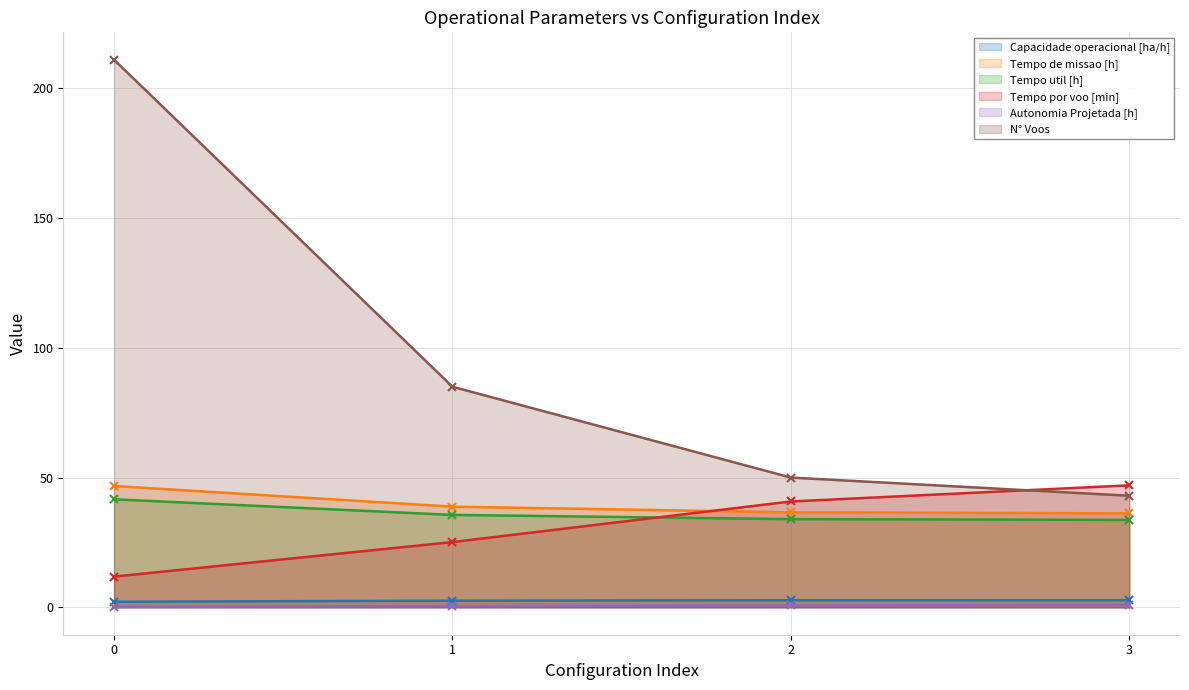

Reading left to right, list all the values displayed in this chart.

Capacidade operacional [ha/h]: 0=2.1	1=2.6	2=2.7	3=2.8
Tempo de missao [h]: 0=46.8	1=38.8	2=36.6	3=36.2
Tempo util [h]: 0=41.6	1=35.6	2=34.0	3=33.7
Tempo por voo [min]: 0=11.8	1=25.1	2=40.8	3=47.0
Autonomia Projetada [h]: 0=0.2	1=0.5	2=0.7	3=0.9
N° Voos: 0=211.0	1=85.0	2=50.0	3=43.0